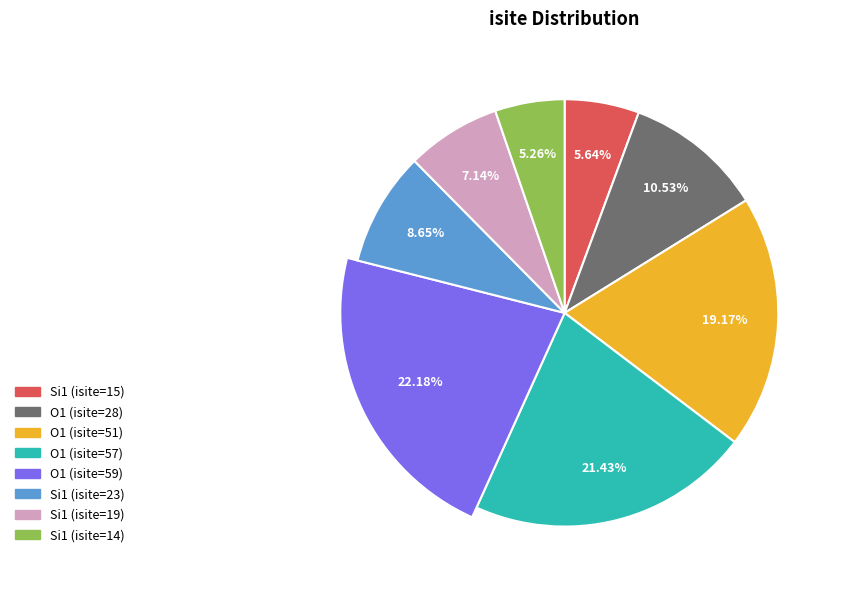

To the nearest percent, what portion does Si1 (isite=15) represent?

6%